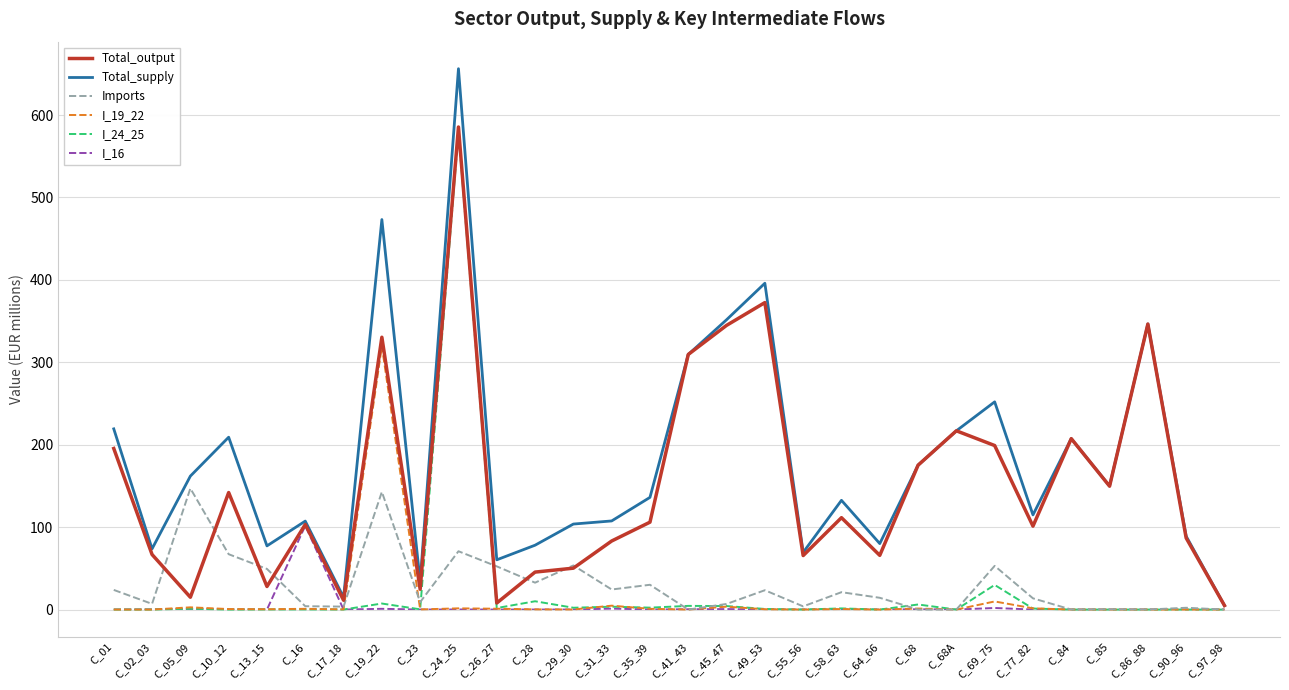

Which series changed the most between C_77_82 and C_84?

Total_output